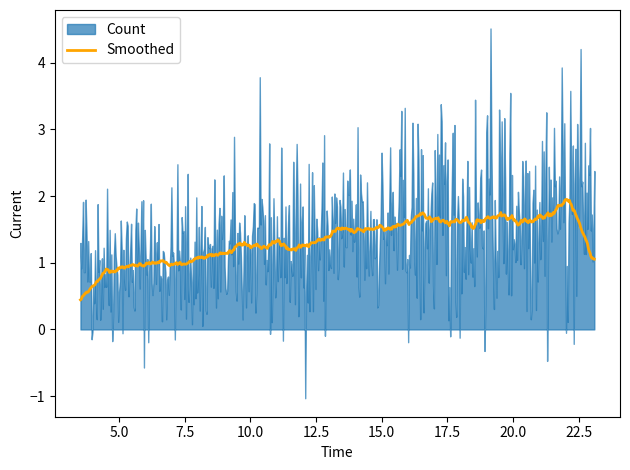

The value at 2019-10-16 03:32:00 is 1. True or false?

False